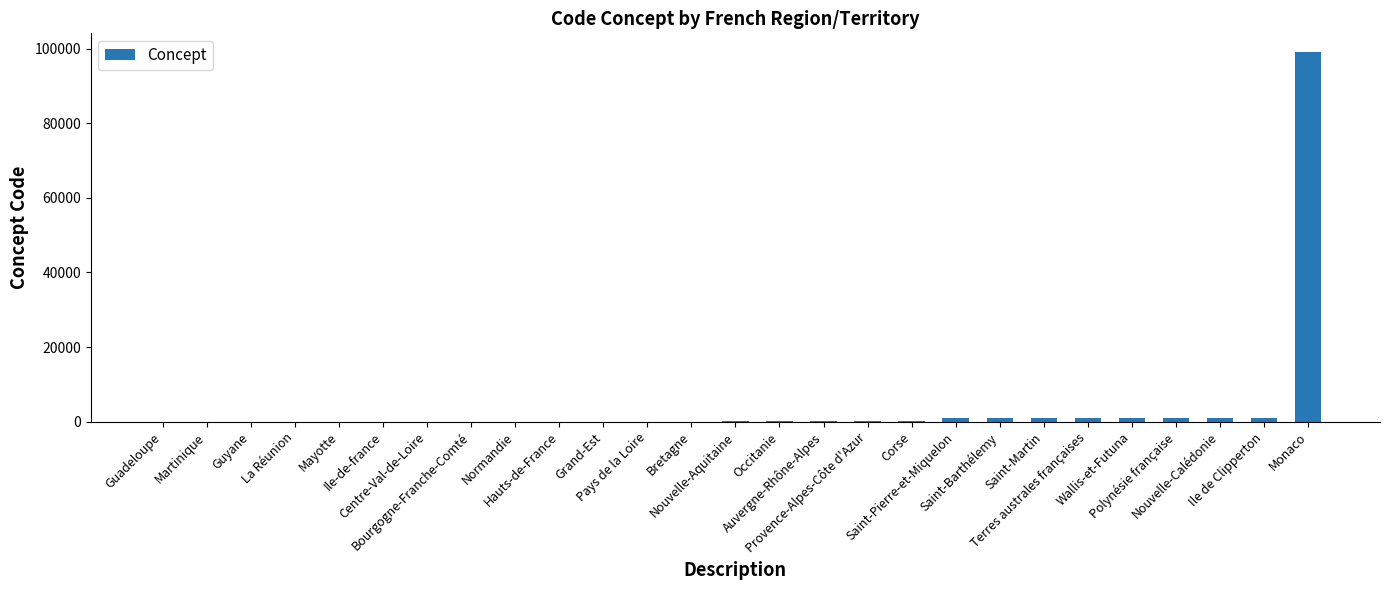

What is the sum of all values?

107711